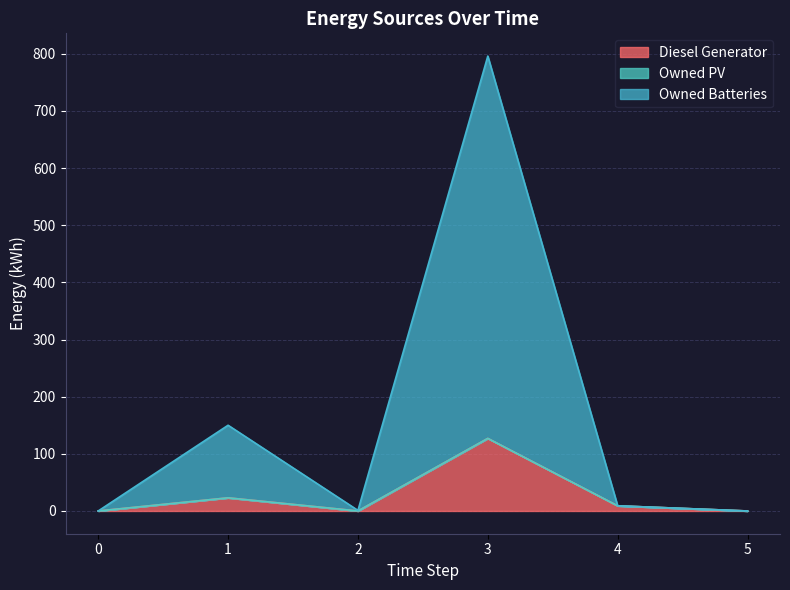

True or false: Diesel Generator has a value of 12.0 at 1.

False